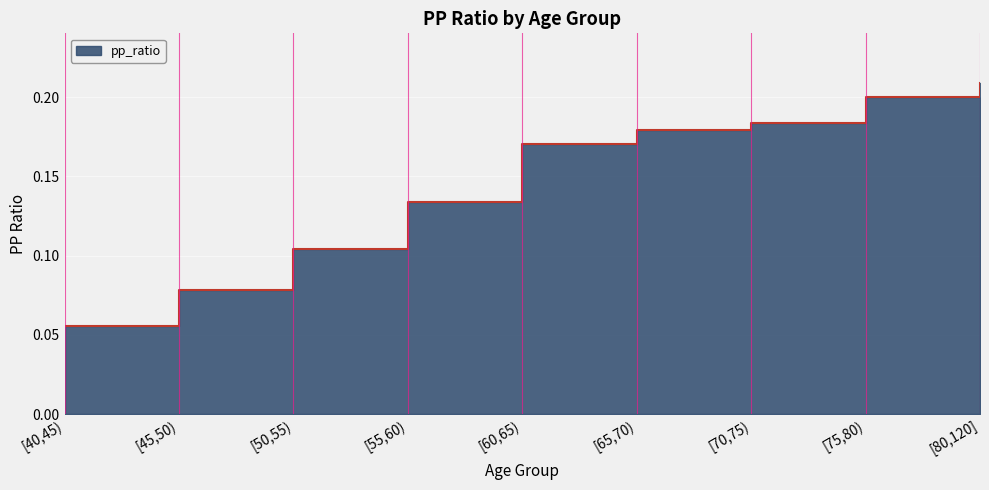

Is it true that the value at [50,55) is 0.1?

True